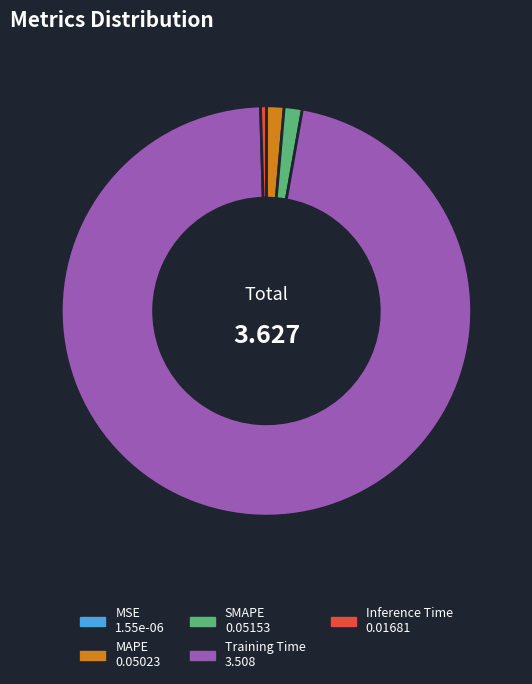

What is the largest slice in the pie chart?

Training Time